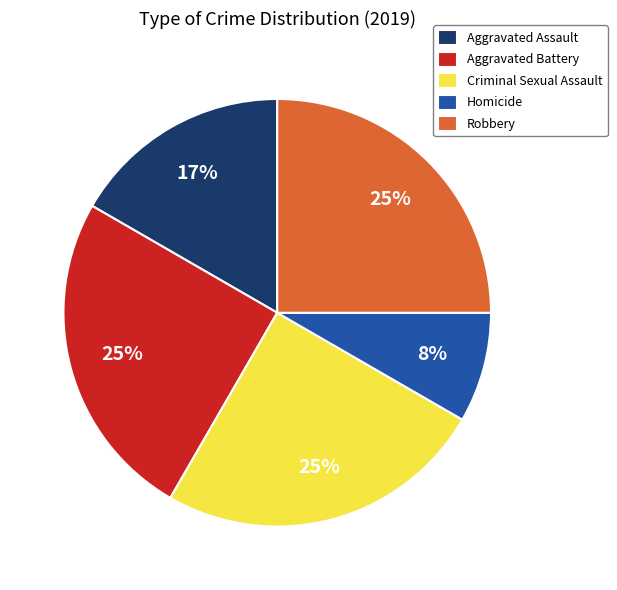

How many segments does this pie chart have?

5